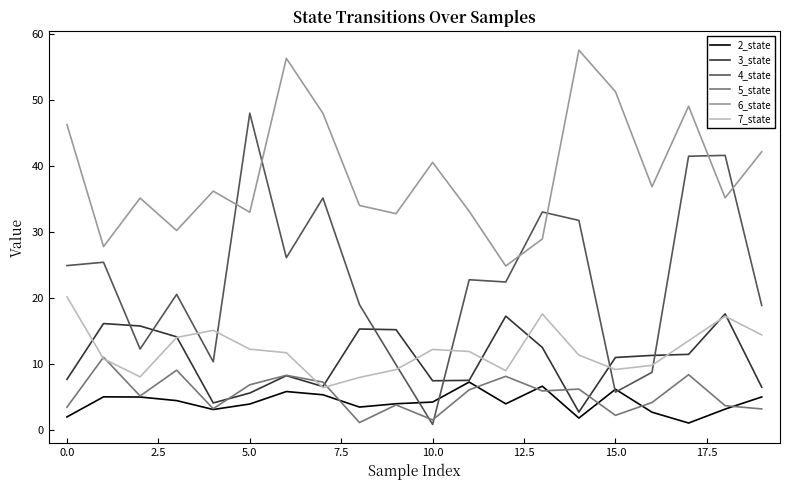

Which series has the widest spread of values?

4_state